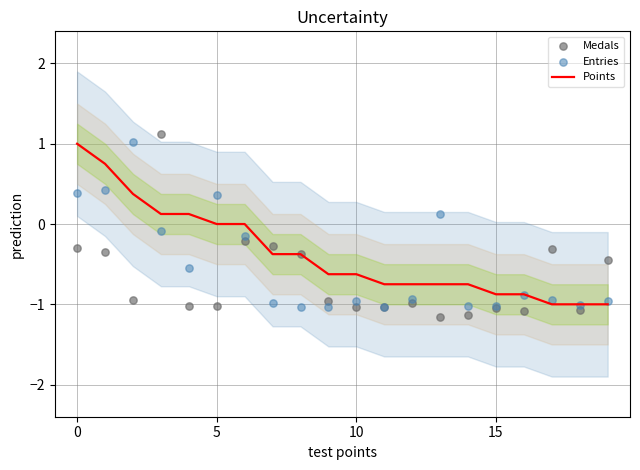

Is it true that Points equals -0.6 at 10?

True